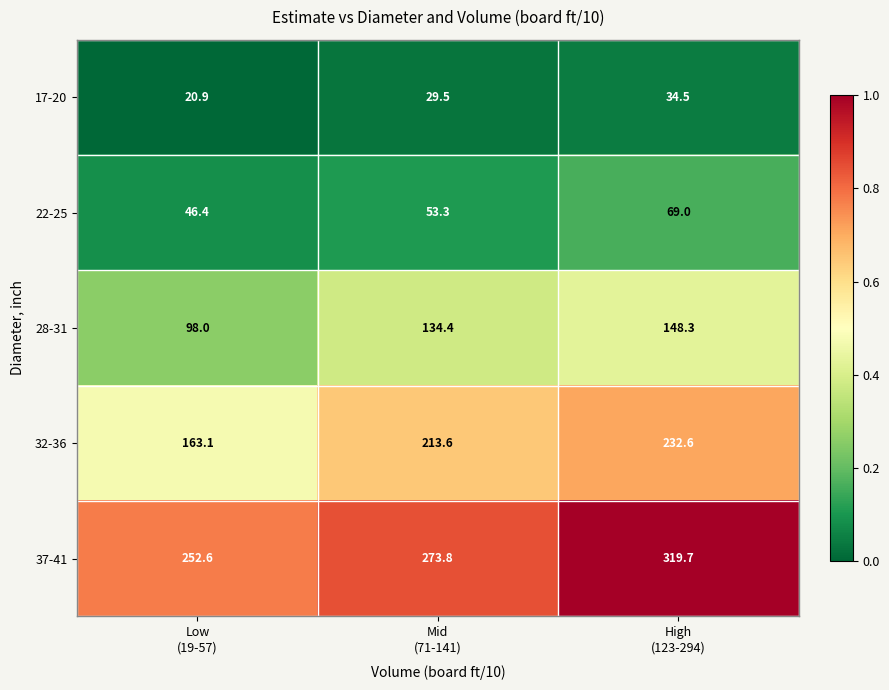

What is the average value of the 17-20 series?

28.3